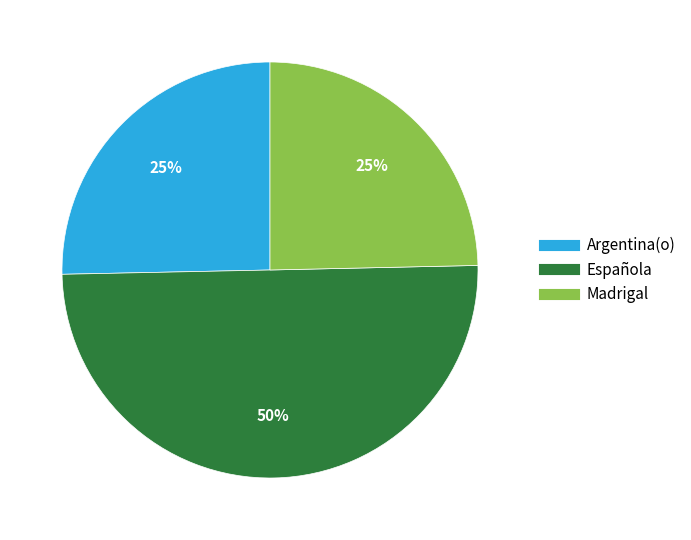

To the nearest percent, what is the average slice percentage?

33%